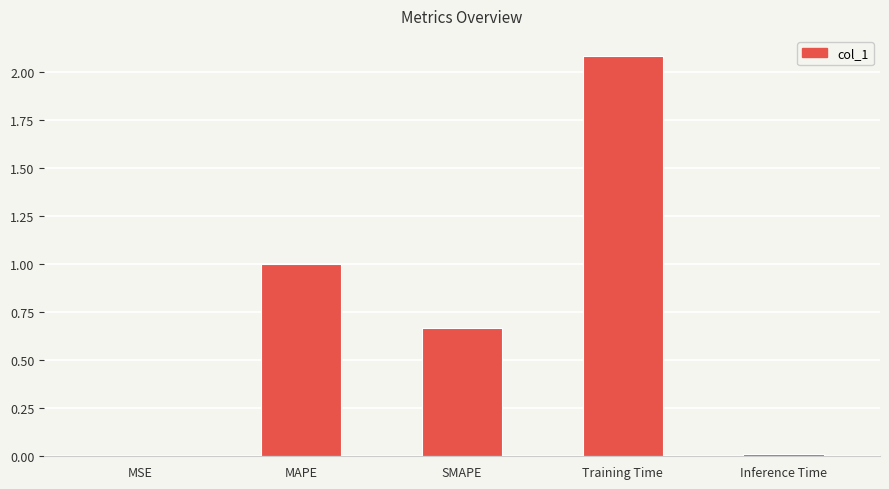

What is the sum of all values?

3.8